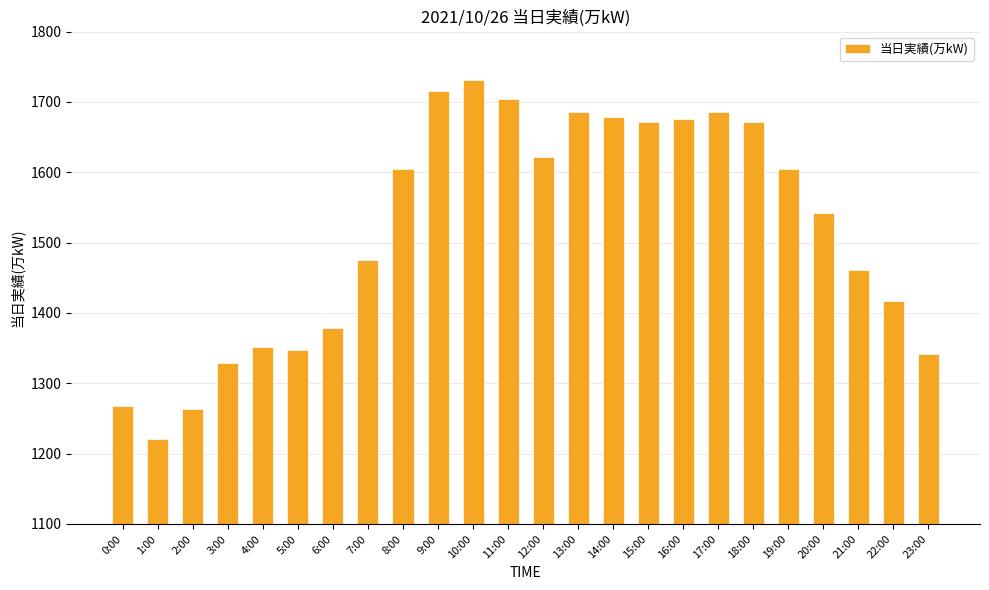

Read the value at 3:00.

1329